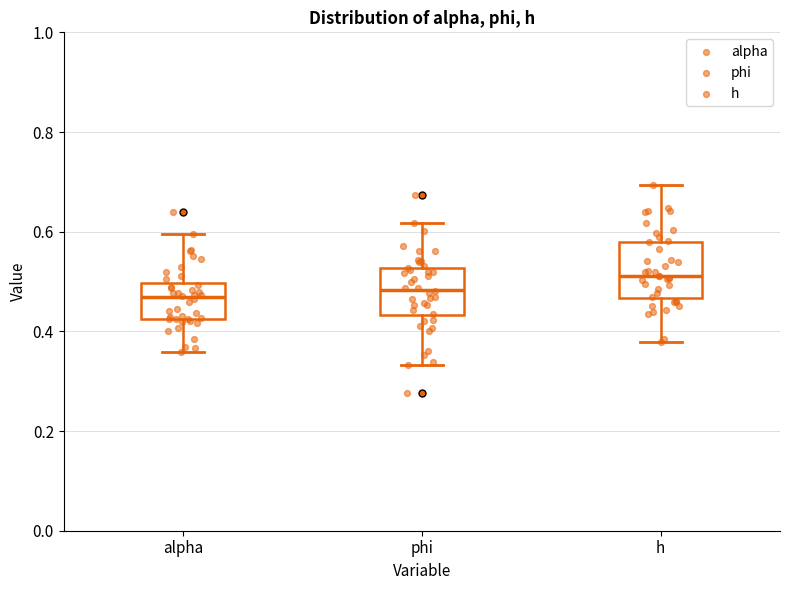

Reading left to right, read every box against the y-axis: the position of its median line, the range the box covers, and the ends of its whiskers. The values are not printed on the chart, so give them approximately, as read against the axis.

alpha: median 0.46, box 0.42 to 0.50, whiskers 0.36 to 0.60
phi: median 0.48, box 0.44 to 0.52, whiskers 0.34 to 0.62
h: median 0.52, box 0.46 to 0.58, whiskers 0.38 to 0.70